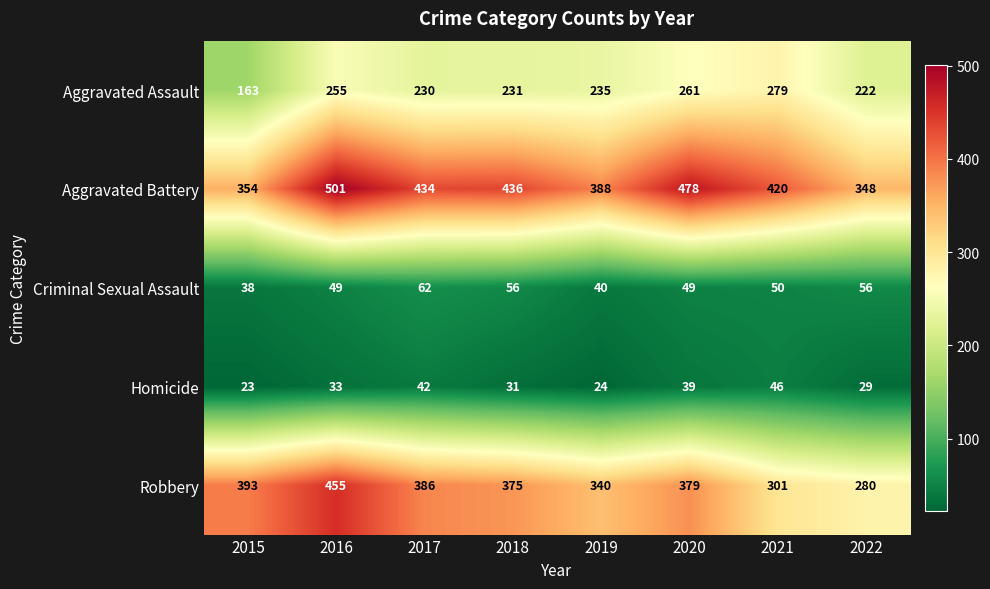

At how many categories does at least one series exceed 260?

8